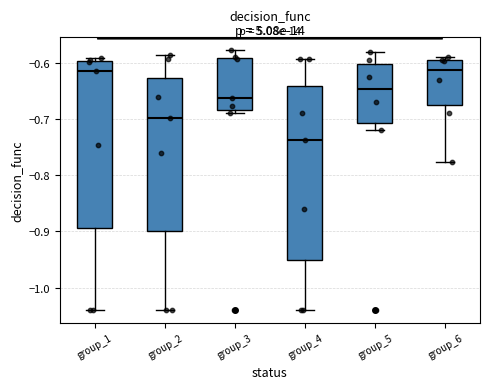

Reading left to right, transcribe this box plot: for each box, give where its median line is, the range the box spans, and where its two whiskers end, as read against the y-axis. The values are not printed on the chart, so give them approximately, as read against the axis.

group_1: median -0.61, box -0.89 to -0.60, whiskers -1.04 to -0.59
group_2: median -0.70, box -0.90 to -0.63, whiskers -1.04 to -0.59
group_3: median -0.66, box -0.68 to -0.59, whiskers -0.69 to -0.58
group_4: median -0.74, box -0.95 to -0.64, whiskers -1.04 to -0.59
group_5: median -0.65, box -0.71 to -0.60, whiskers -0.72 to -0.58
group_6: median -0.61, box -0.67 to -0.60, whiskers -0.78 to -0.59